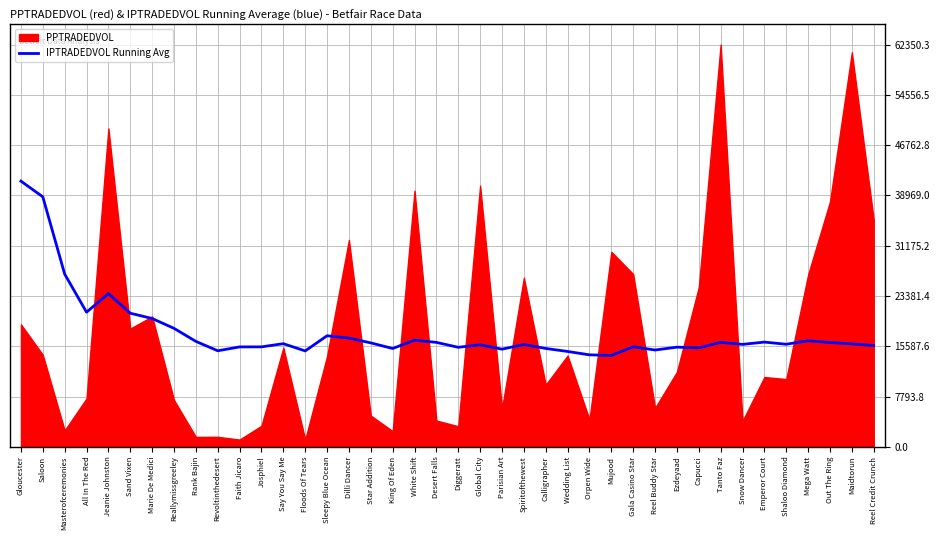

At which label does the data first exceed 15956?

Gloucester